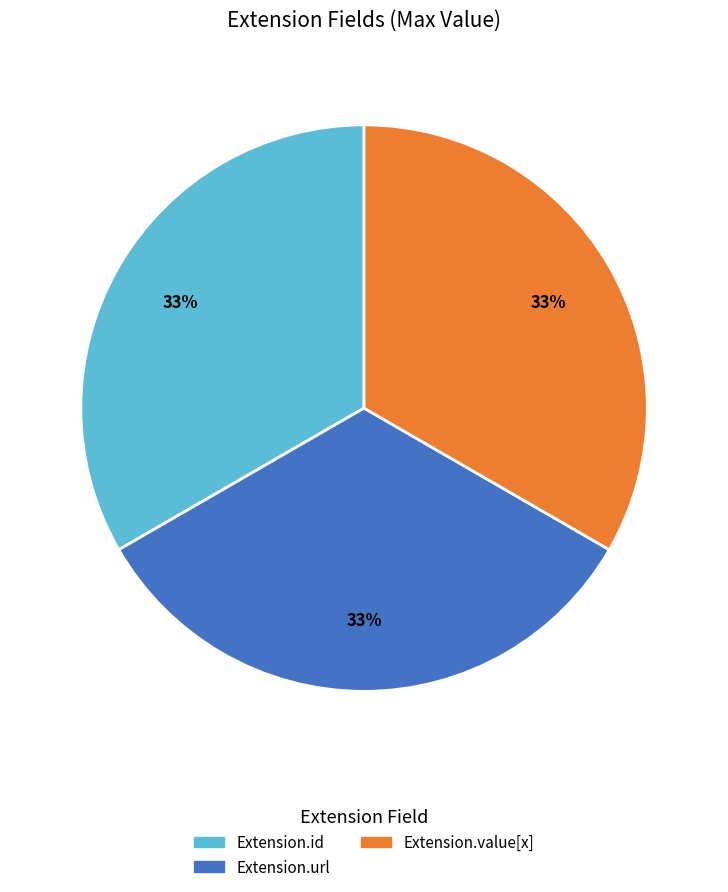

What percentage is the Extension.value[x] slice, to the nearest percent?

33%